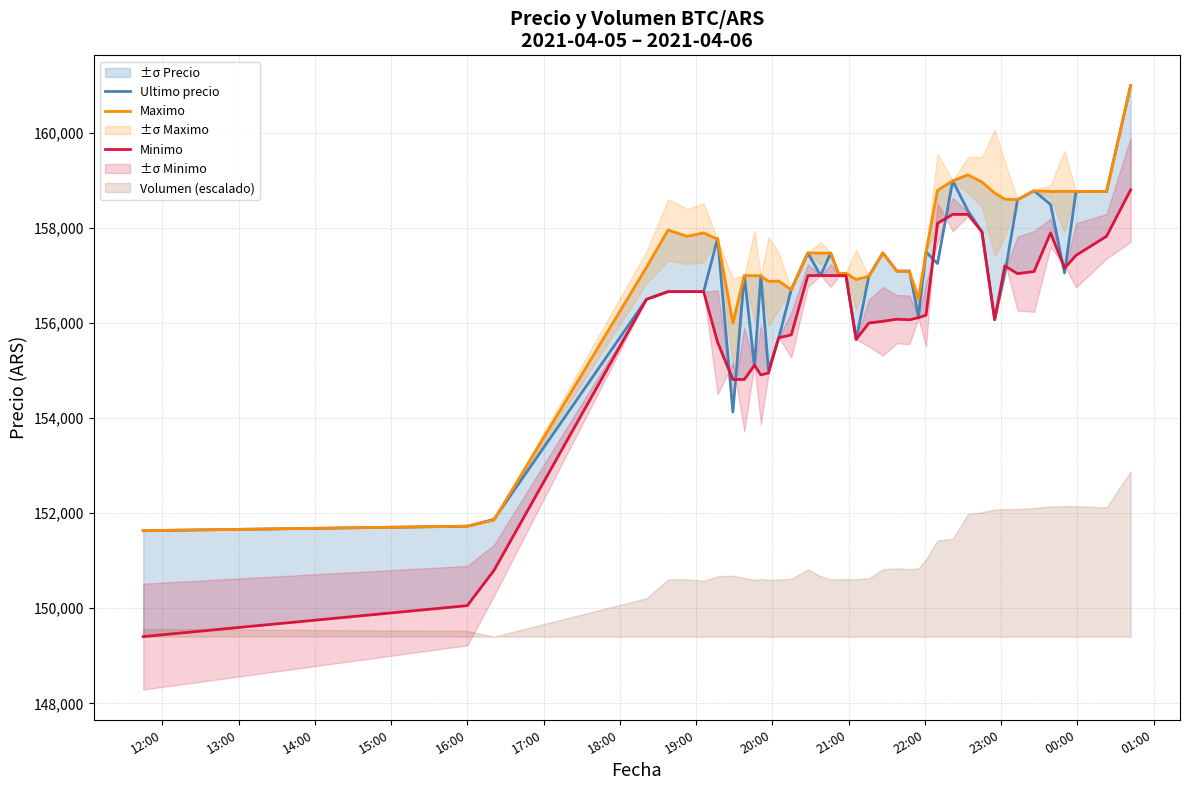

True or false: Maximo and Minimo cross at least once.

False